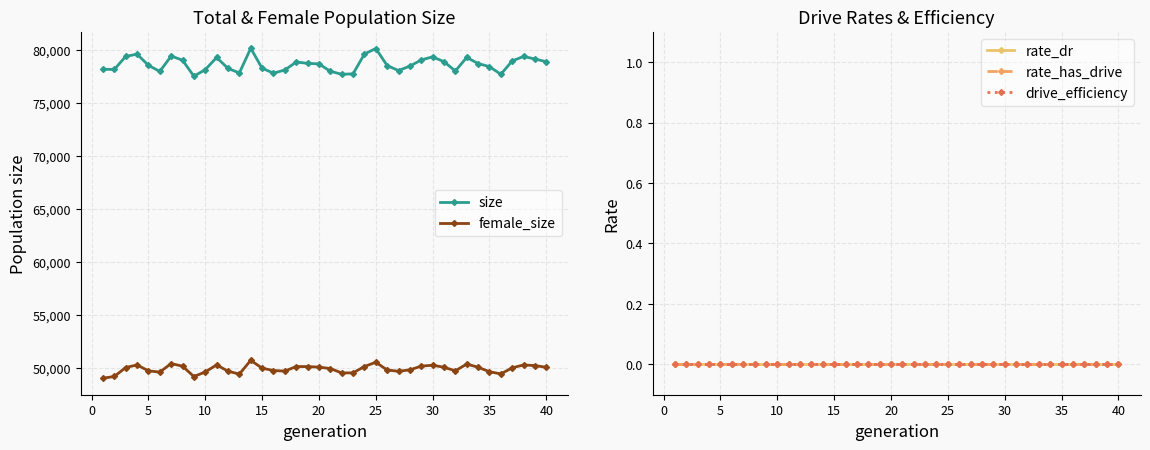

At how many categories does at least one series exceed 51167?

40